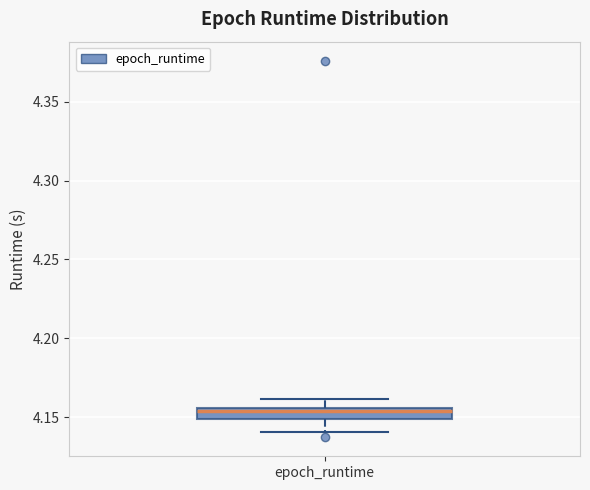

Where is the upper edge of the box for epoch_runtime on the y-axis? The values are not printed on the chart, so give them approximately, as read against the axis.

4.155